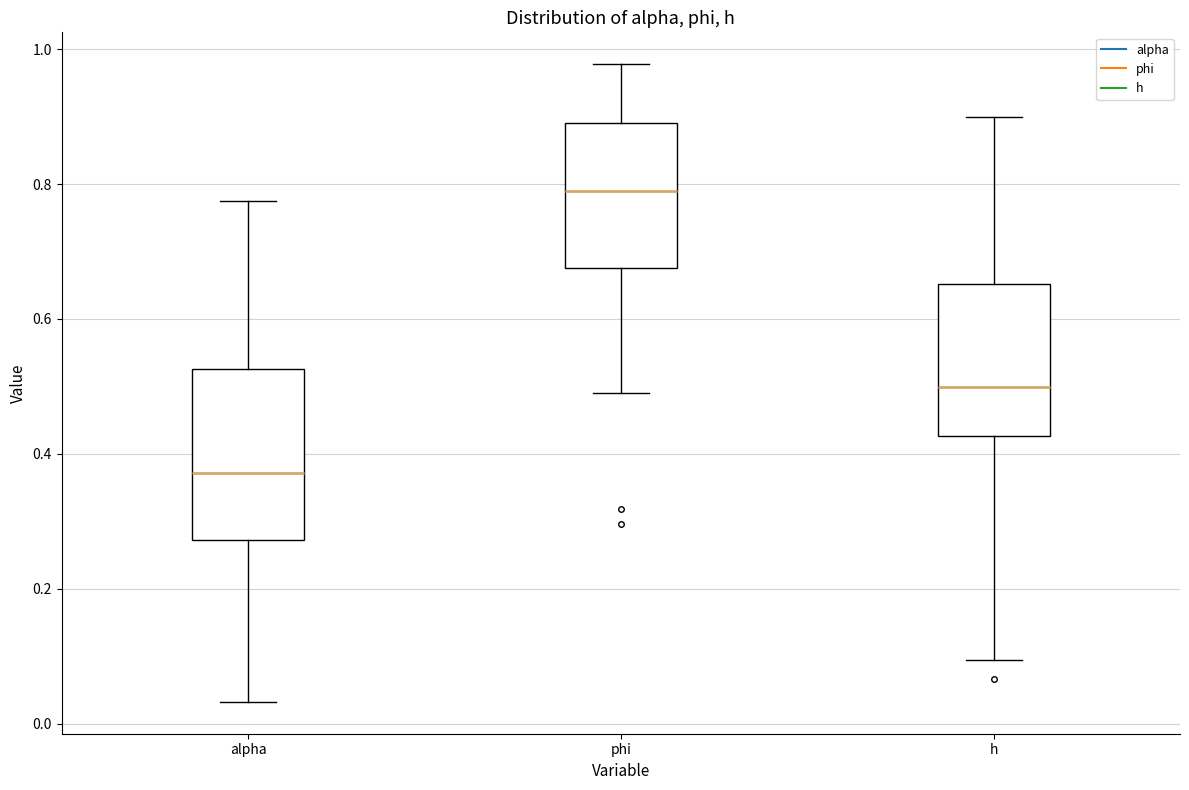

Which box's median line is the lowest?

alpha